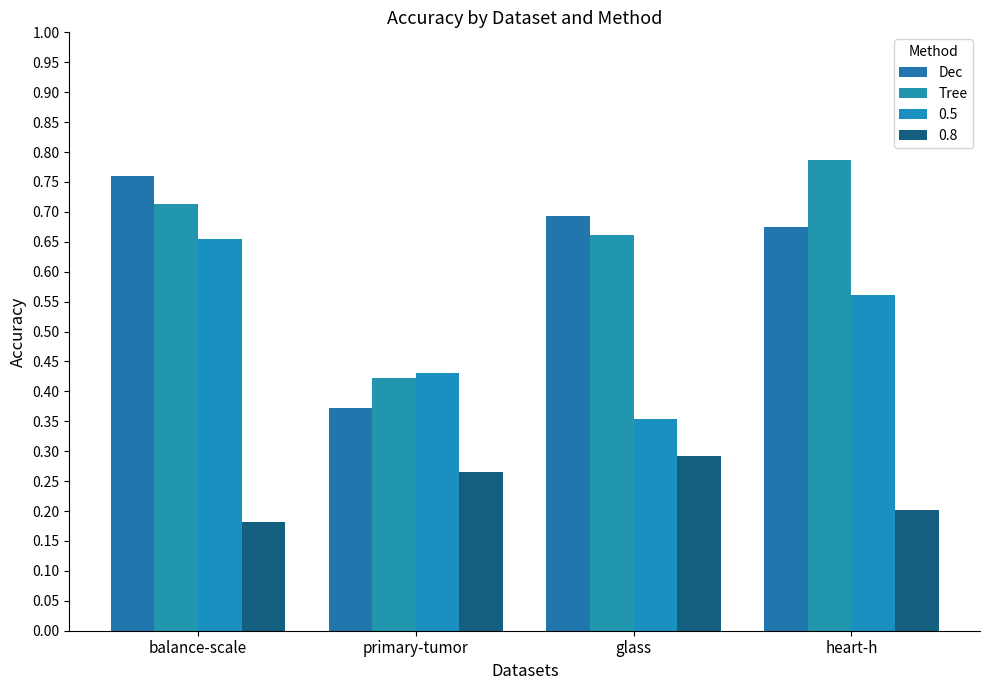

How many data points does each series have?

4